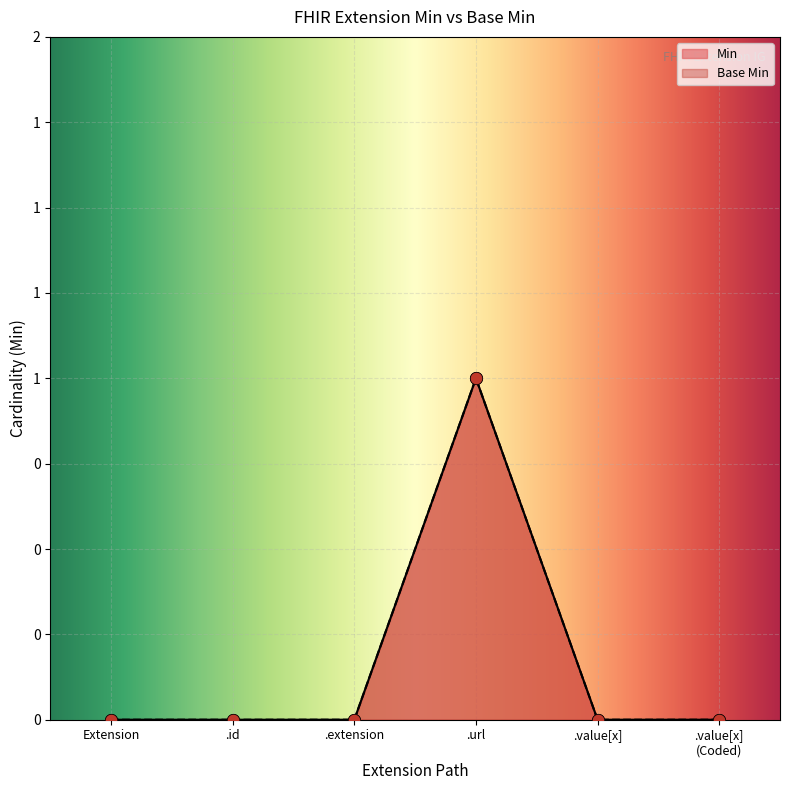

Which series has the largest total across all categories?

Min